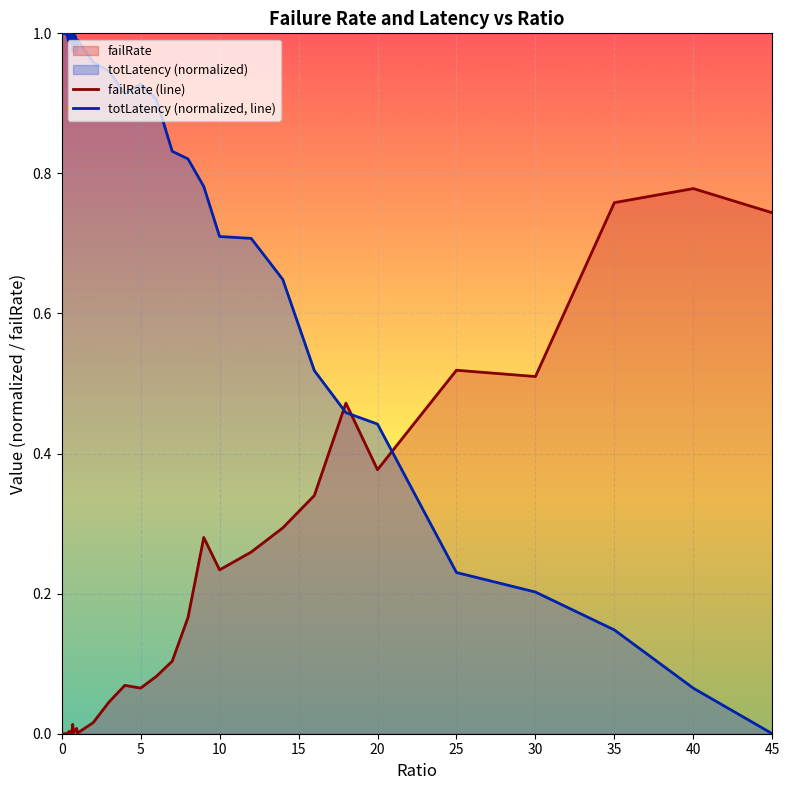

True or false: failRate (line) and totLatency (normalized, line) cross at least once.

True